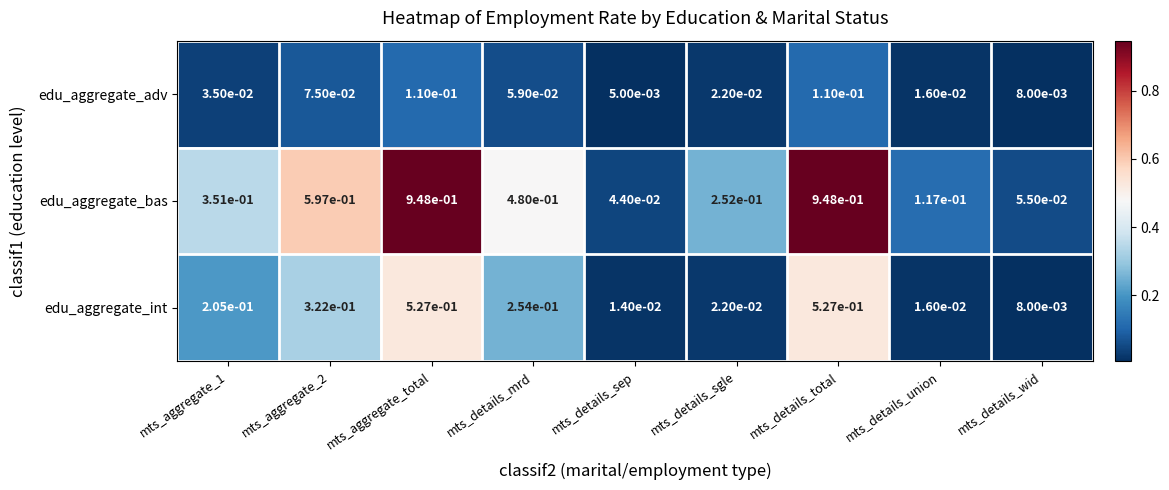

Rank the series at mts_aggregate_2 from highest to lowest value.

edu_aggregate_bas, edu_aggregate_int, edu_aggregate_adv